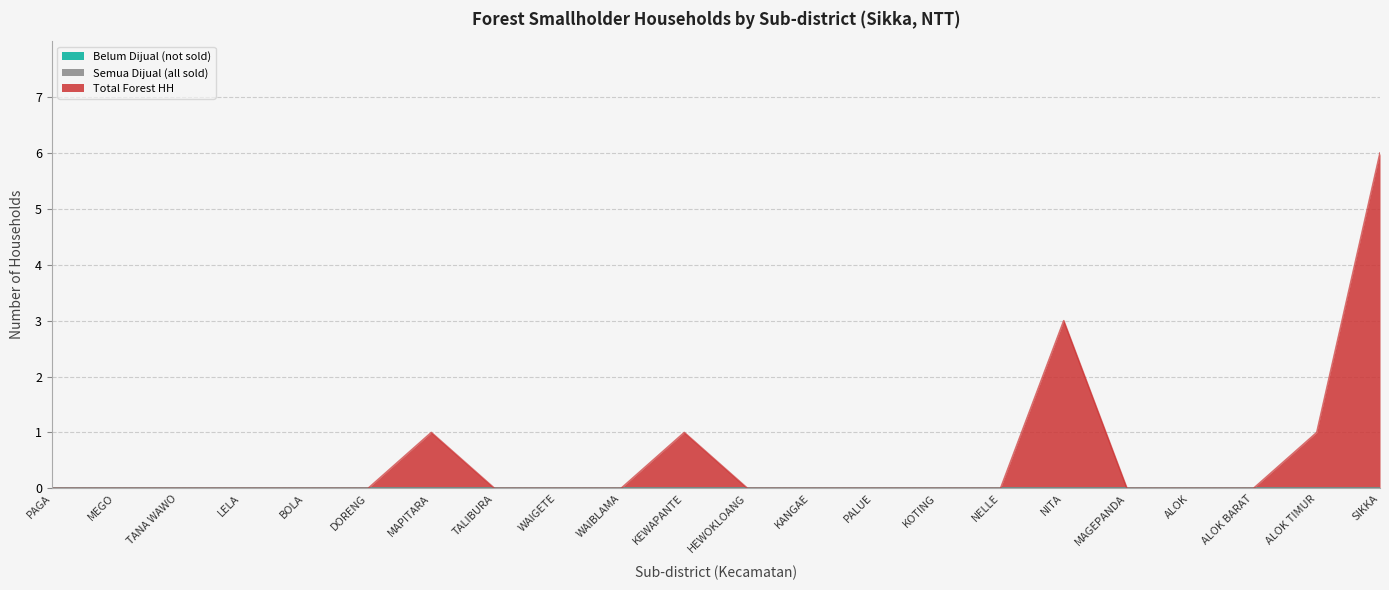

True or false: n_rtup_tanaman_hutan_belum_dijual and n_rtup_tanaman_hutan cross at least once.

False